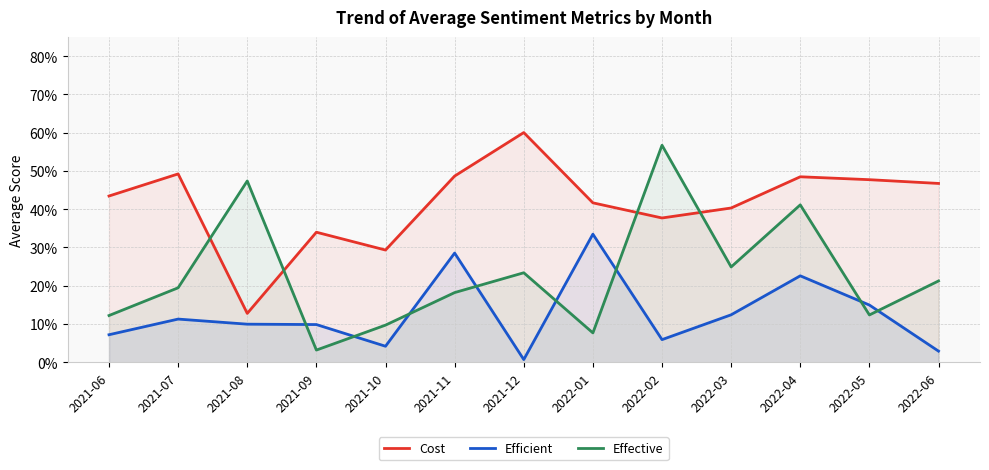

What is the sum of the Efficient values at 2021-10 and 2022-06?

0.1